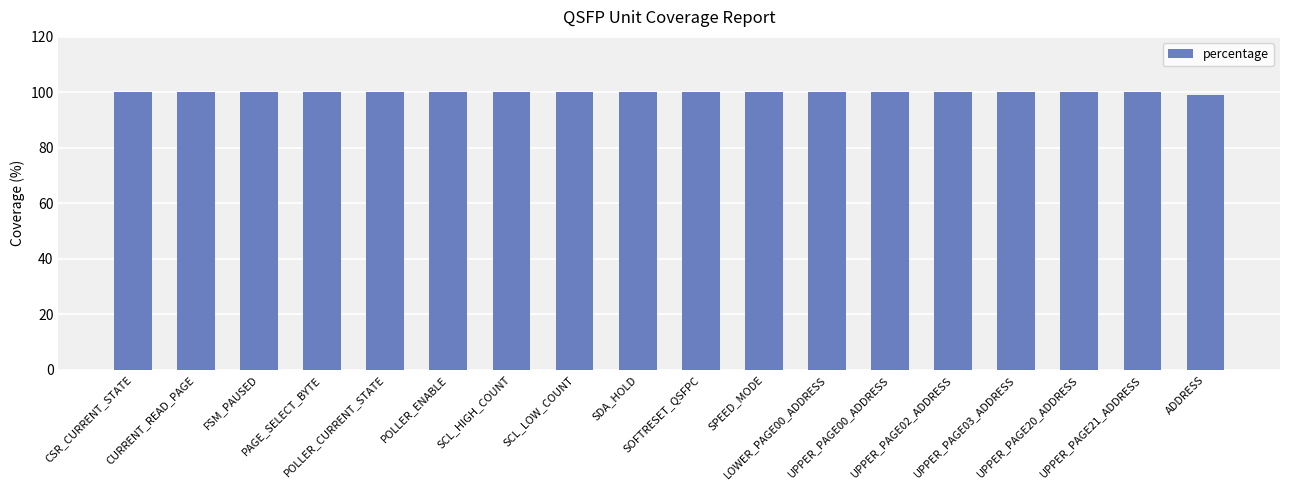

How many bars are there in total?

18